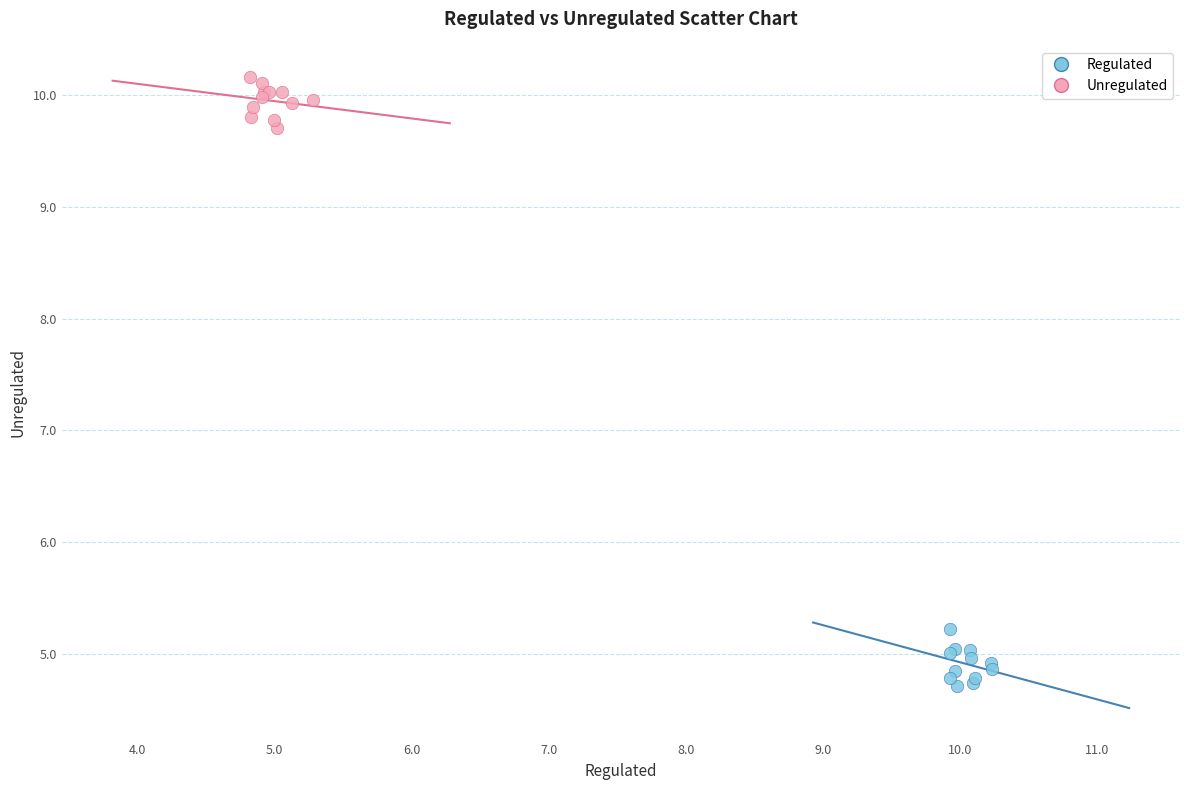

Which series contains the highest Y value?

Unregulated